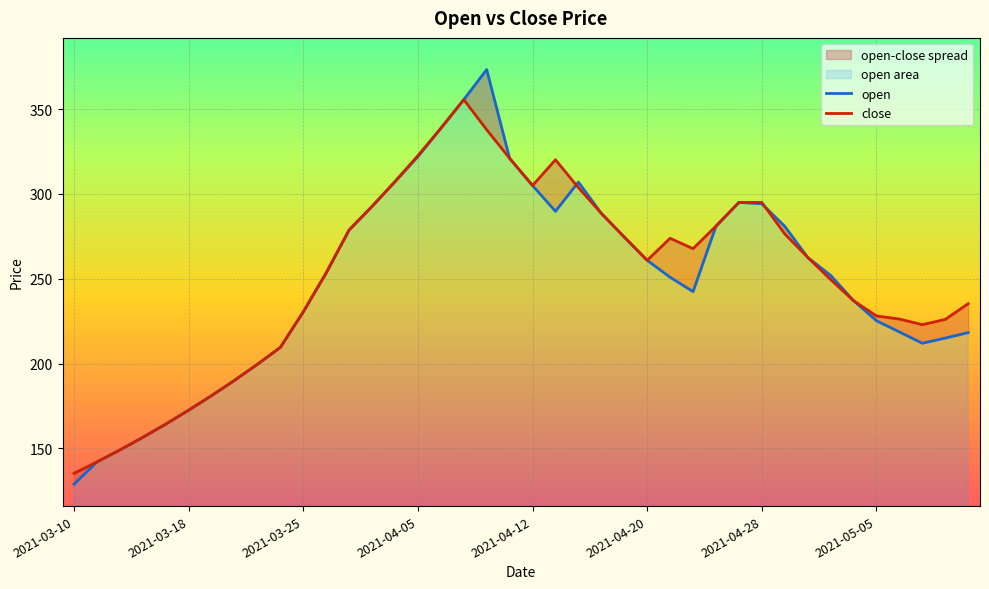

Reading left to right, what are all the values shown in this chart?

open: 128.8	141.9	149.0	156.4	164.2	172.4	181.1	190.1	199.6	209.5	230.4	253.4	278.8	292.6	307.2	322.0	338.7	355.6	373.4	321.0	304.9	289.8	307.0	288.6	274.6	260.9	250.8	242.4	280.9	295.0	294.2	280.9	262.6	252.0	237.1	225.2	218.6	211.9	215.0	218.2
close: 135.2	141.9	149.0	156.4	164.2	172.4	181.1	190.1	199.6	209.5	230.4	253.4	278.8	292.6	307.2	322.6	338.7	355.6	337.9	321.0	304.9	320.1	303.7	288.6	274.6	260.9	273.9	267.7	281.1	295.0	295.0	276.4	262.6	249.5	237.1	228.1	226.2	222.9	226.0	235.2